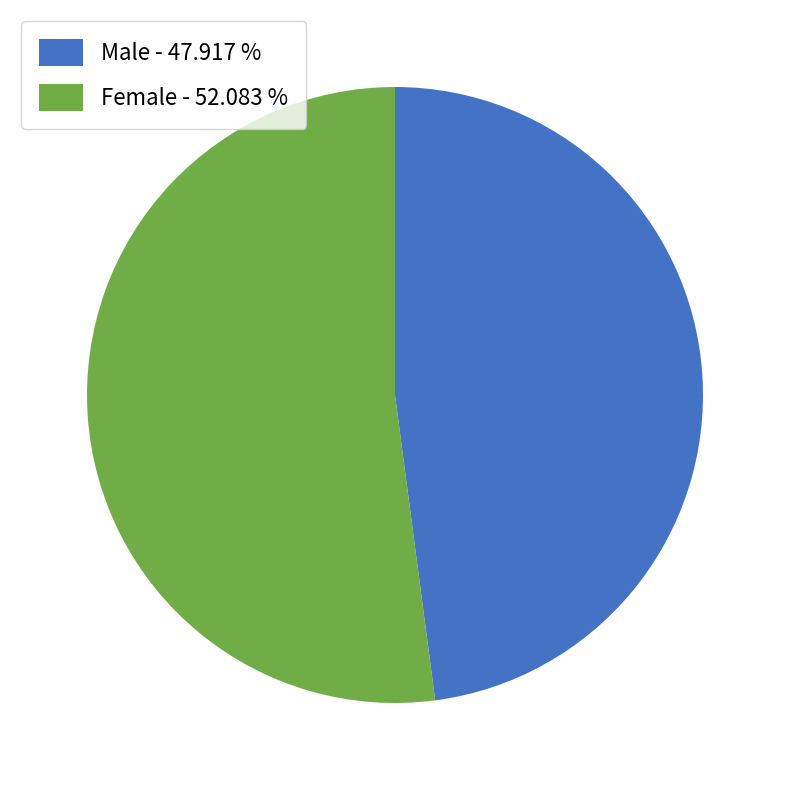

Is there a majority slice in this chart?

Yes